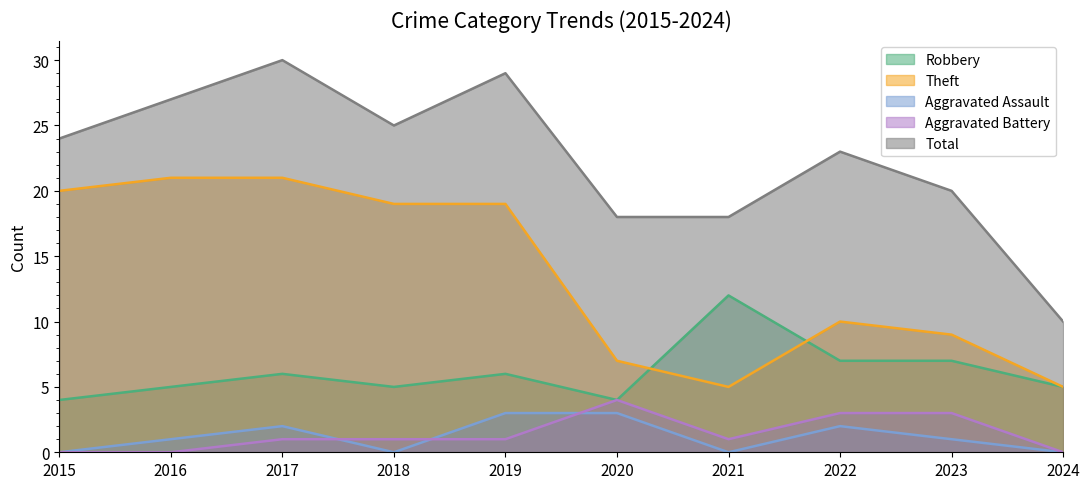

At 2021, list the series in order from largest to smallest.

Total, Robbery, Theft, Aggravated Battery, Aggravated Assault